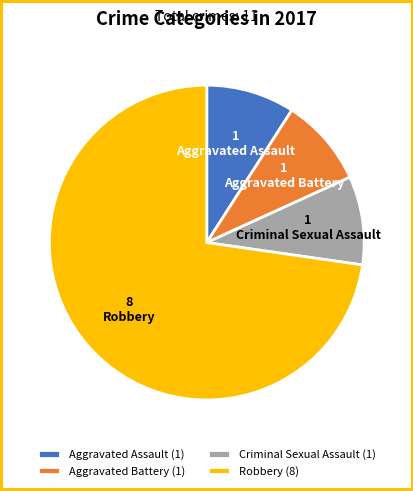

Which category has the biggest portion of the pie?

Robbery